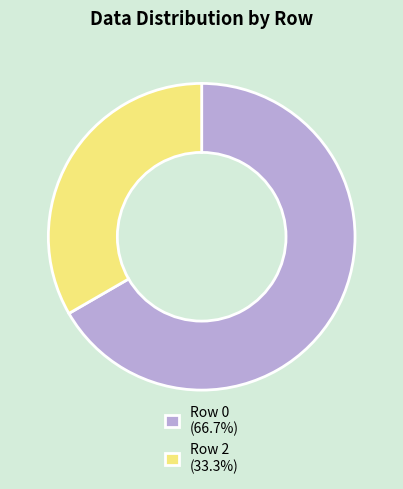

Is the sum of Row 0 (66.7%) and Row 2 (33.3%) greater than half?

Yes